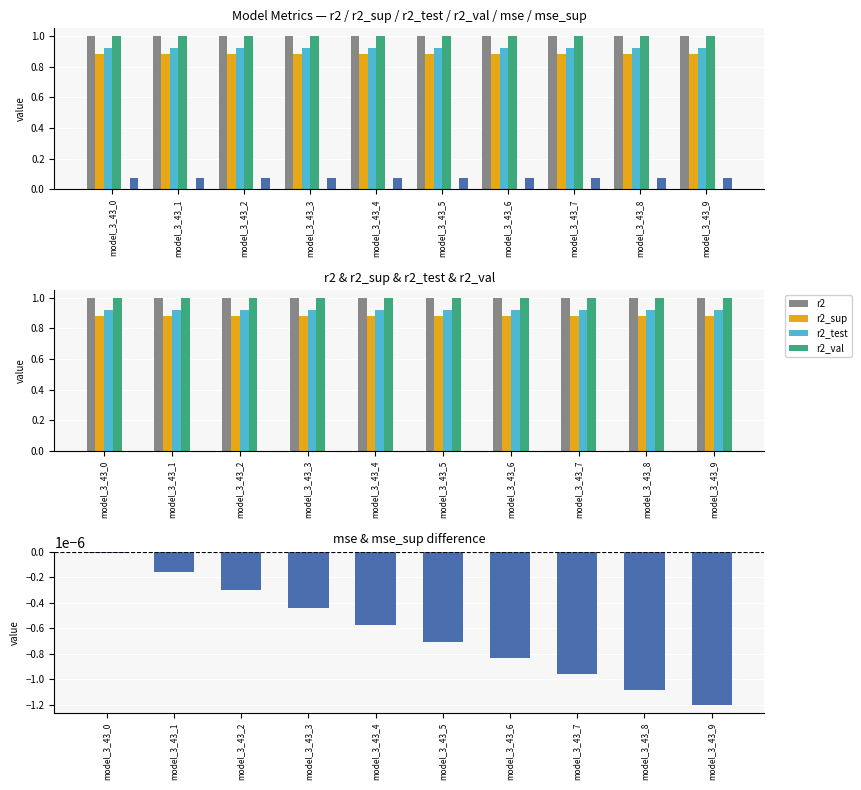

At which category does the chart reach its minimum across all series?

model_3_43_9